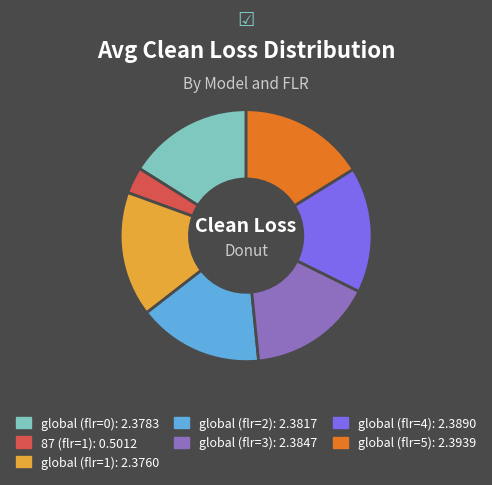

Count the number of slices in the pie.

7